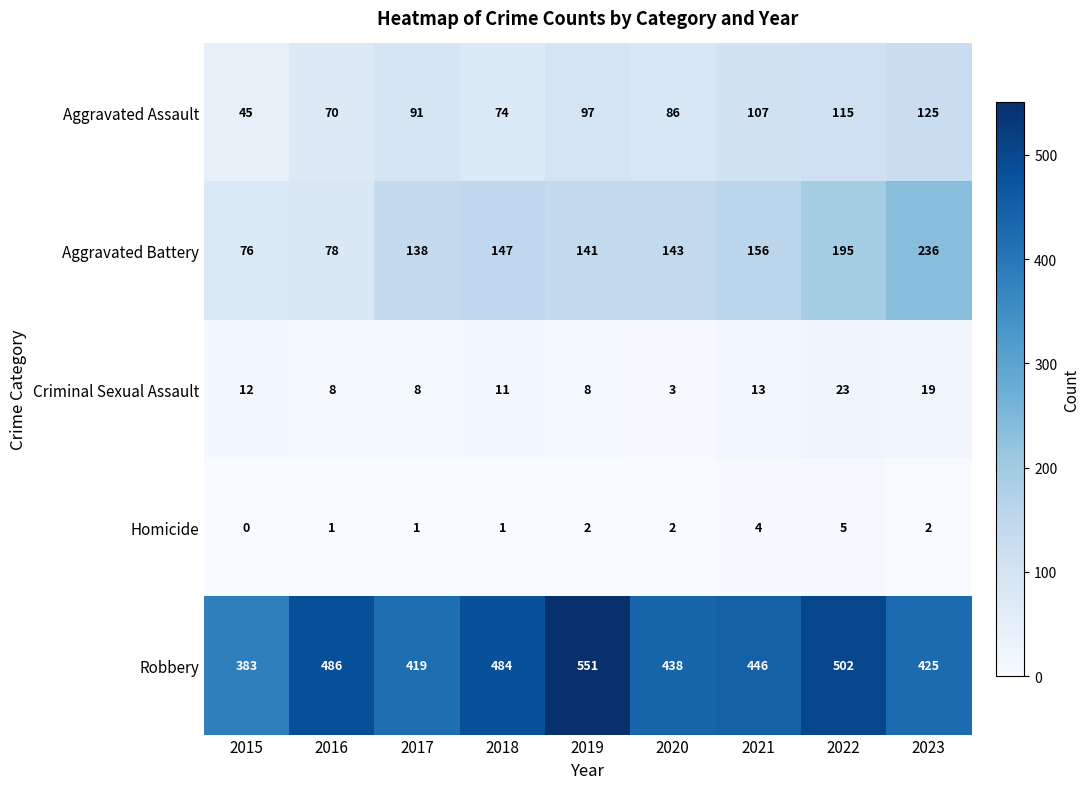

List the series in order of their peak value, highest first.

Robbery, Aggravated Battery, Aggravated Assault, Criminal Sexual Assault, Homicide